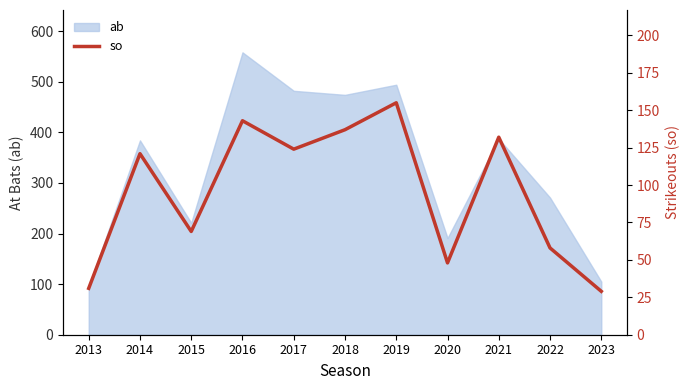

The value at 2022 is 35. True or false?

False